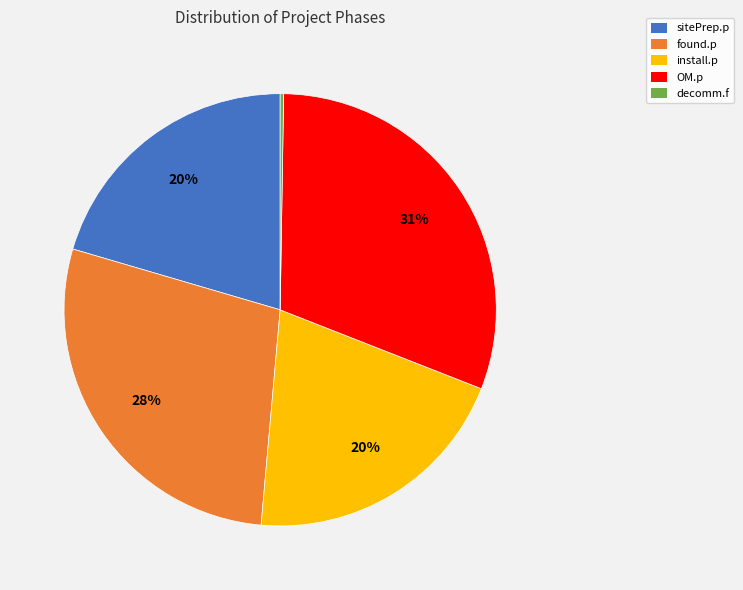

Approximately how many times larger is the value at sitePrep.p compared to found.p?

0.7